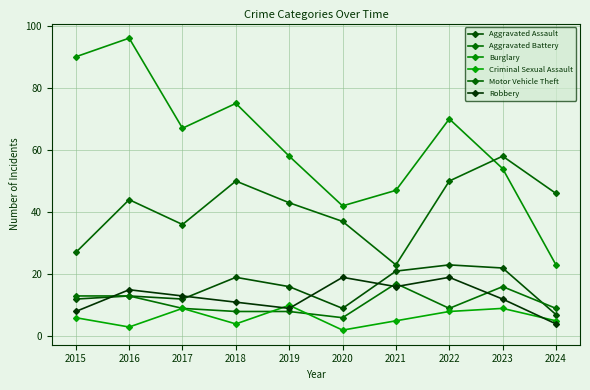

What is the sum of all Aggravated Assault values?

154